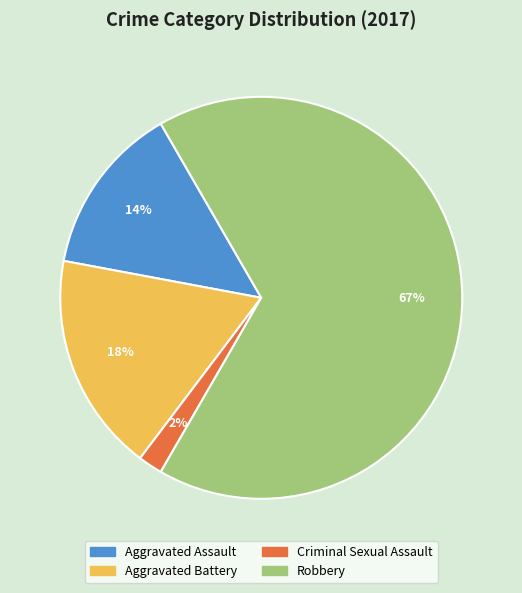

To the nearest percent, what percentage of the pie is Aggravated Battery?

18%